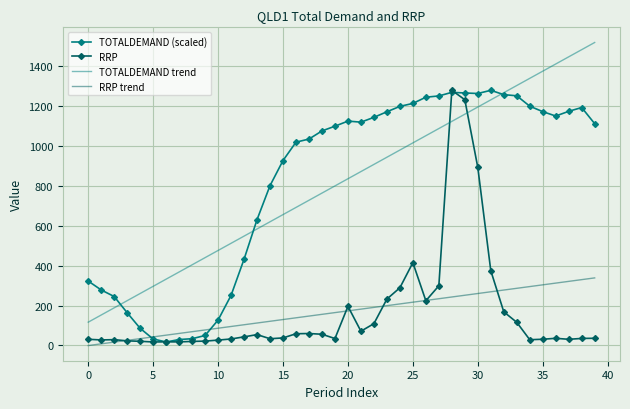

Which series has the largest range (max minus min)?

TOTALDEMAND trend